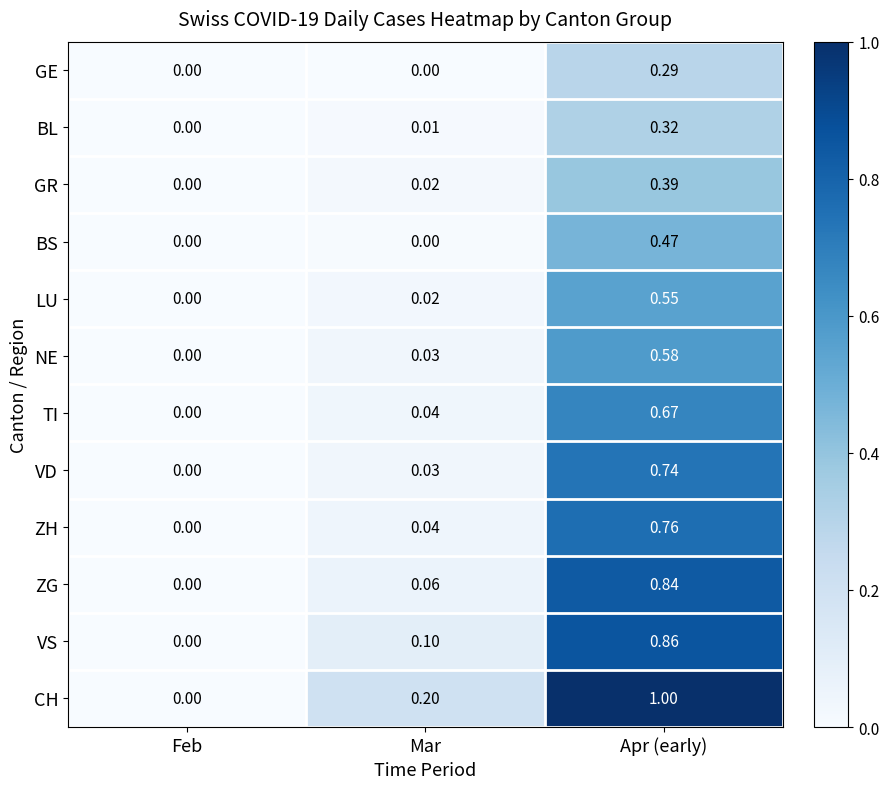

What is the total value across all series at Apr (early)?

7.5